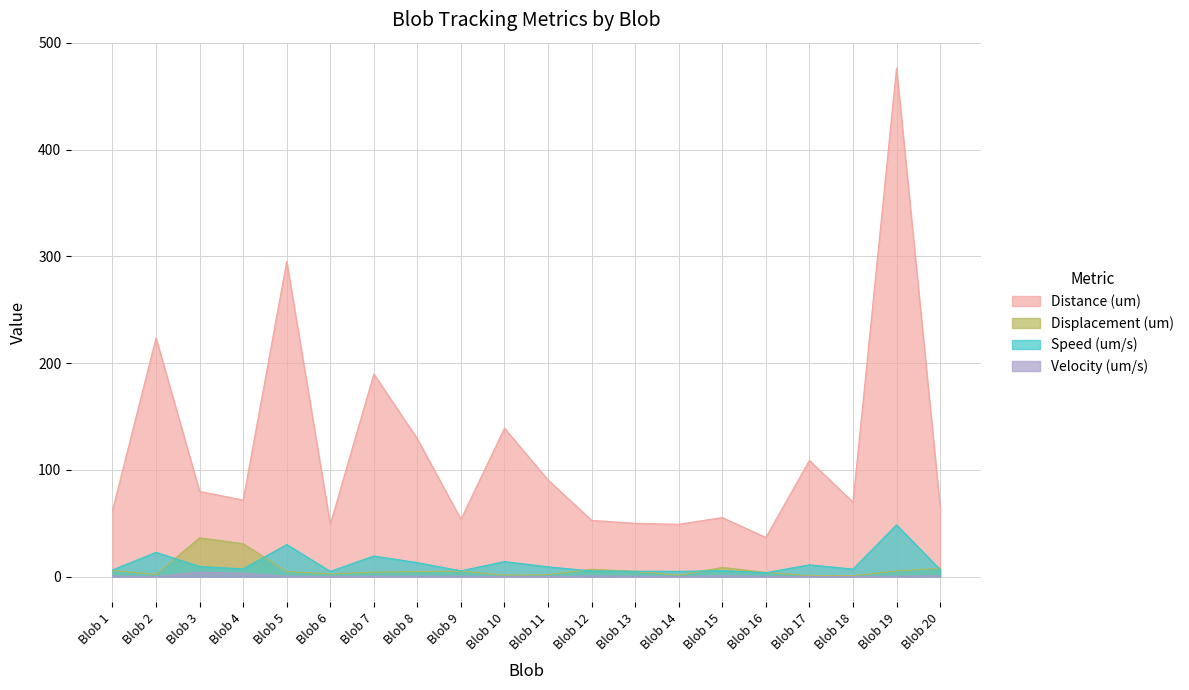

True or false: Distance (um) and Displacement (um) cross at least once.

False